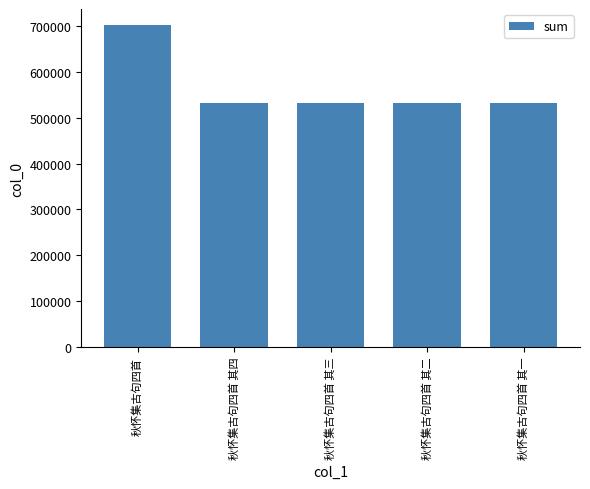

Where is the data nearest to the value 616929?

秋怀集古句四首 其四